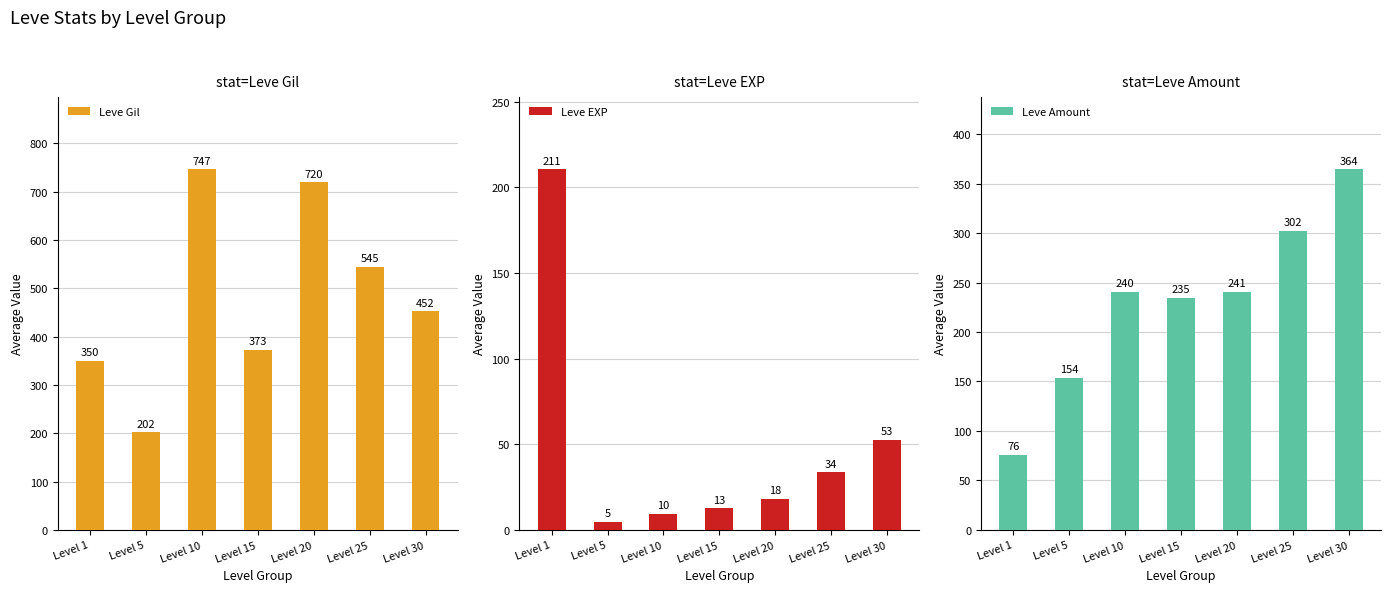

How many groups of bars are there?

7